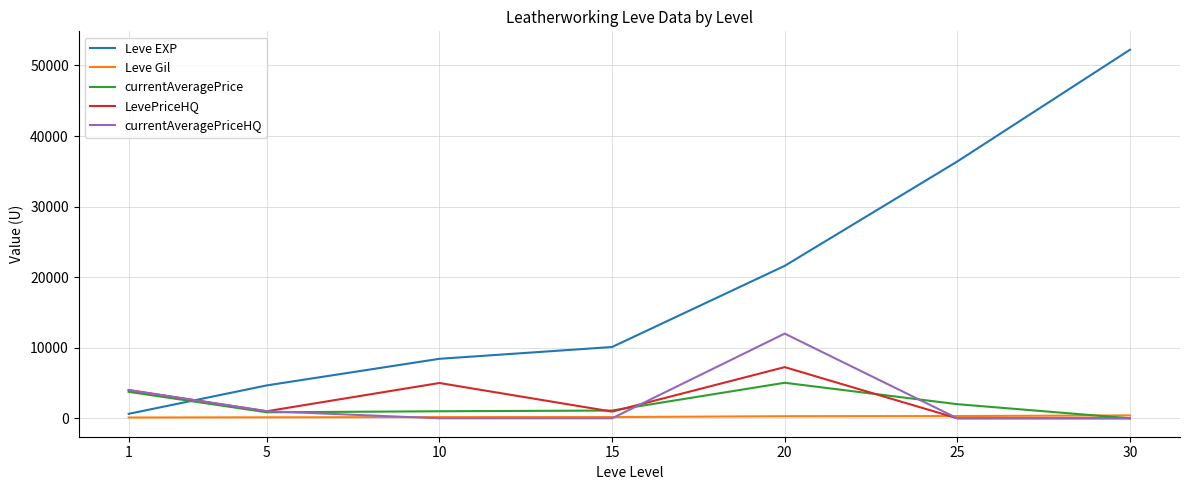

What are all the series names shown in the legend?

Leve EXP, Leve Gil, currentAveragePrice, LevePriceHQ, currentAveragePriceHQ